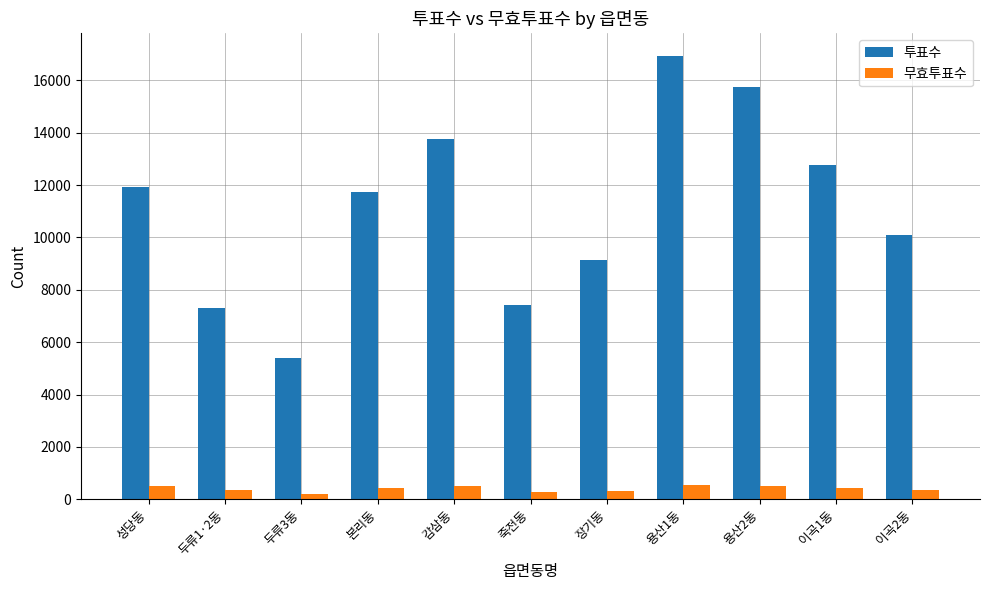

List the series in order of their peak value, highest first.

투표수, 무효투표수